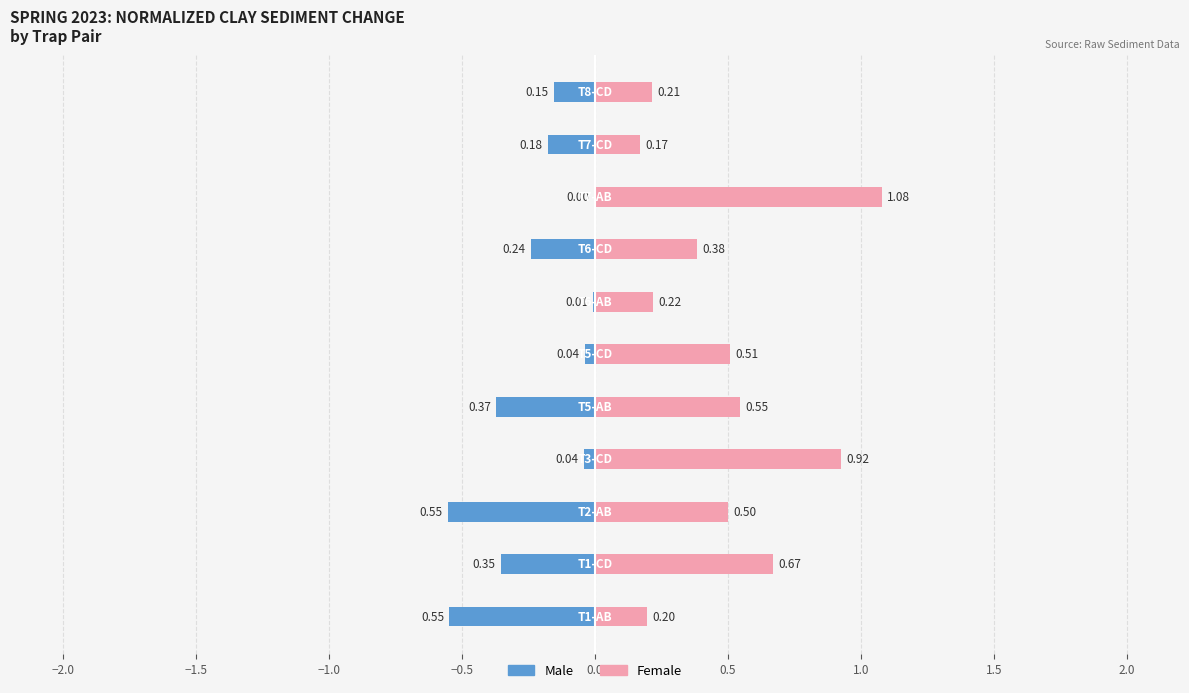

Rank the series by their maximum value, from highest to lowest.

Female, Male